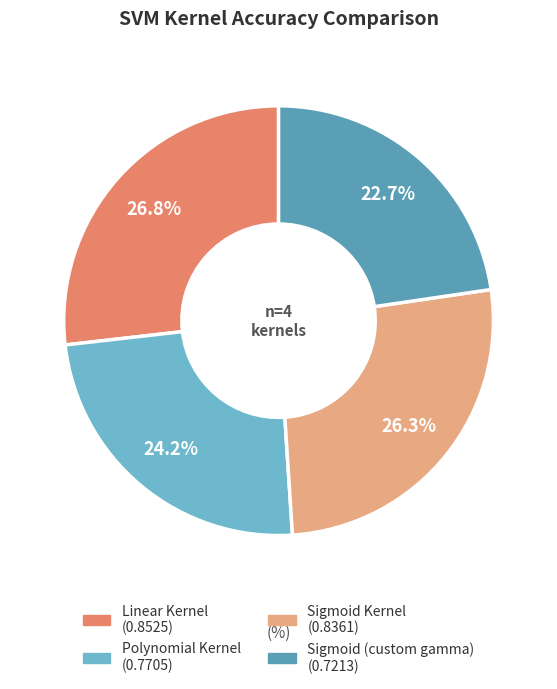

How many slices are in this pie chart?

4